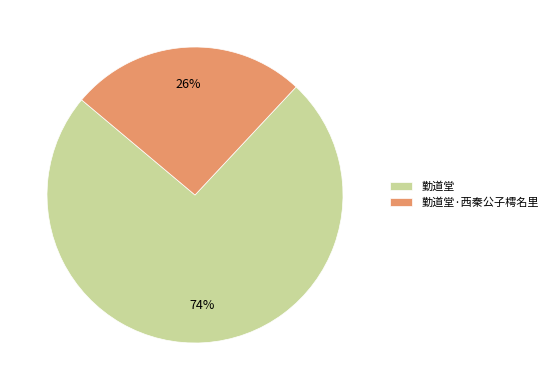

Rank the categories by value from highest to lowest.

勤道堂, 勤道堂·西秦公子樗名里